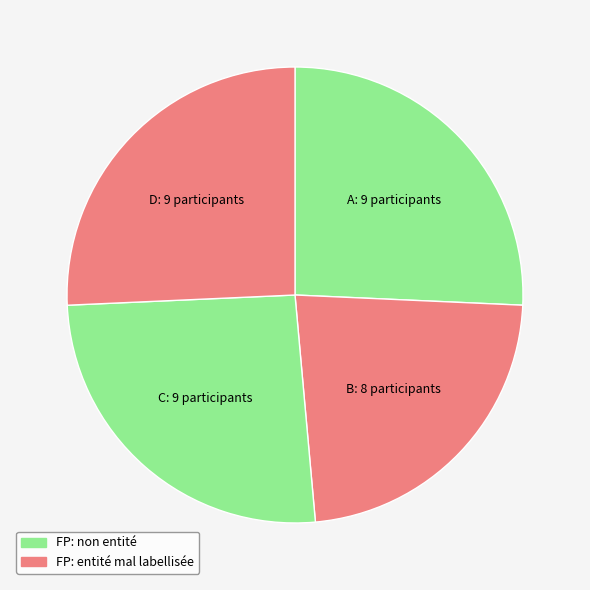

How many segments does this pie chart have?

4